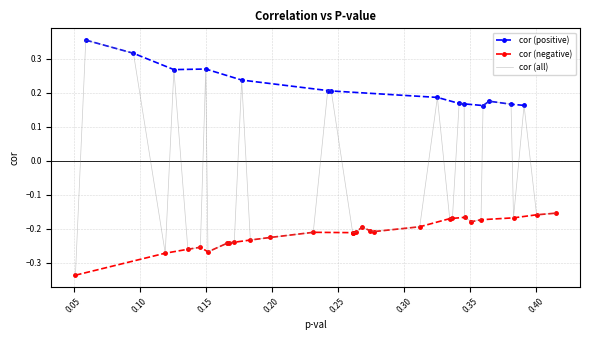

How many cor (positive) values are between 0 and 1?

14